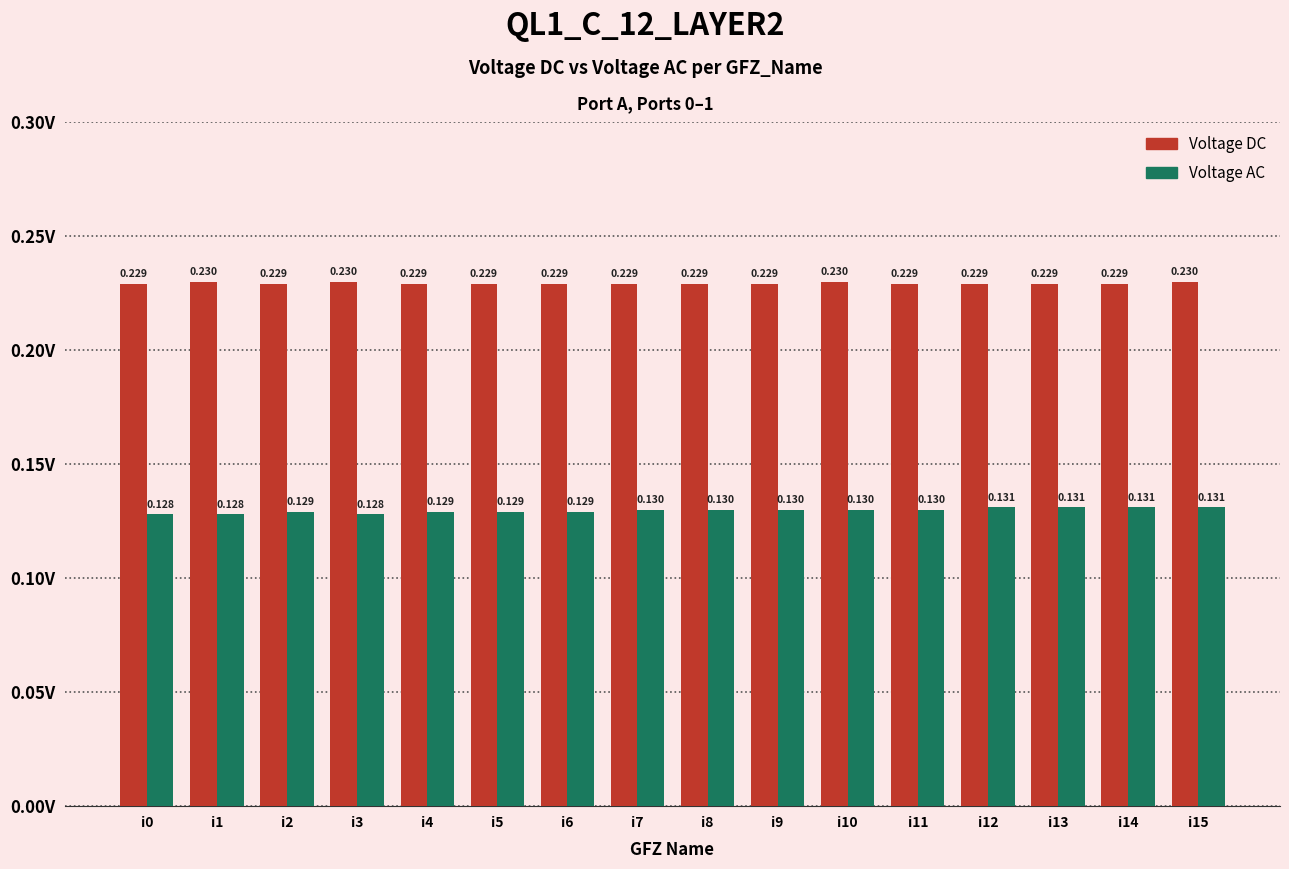

Which series changed the most between i10 and i15?

Voltage AC